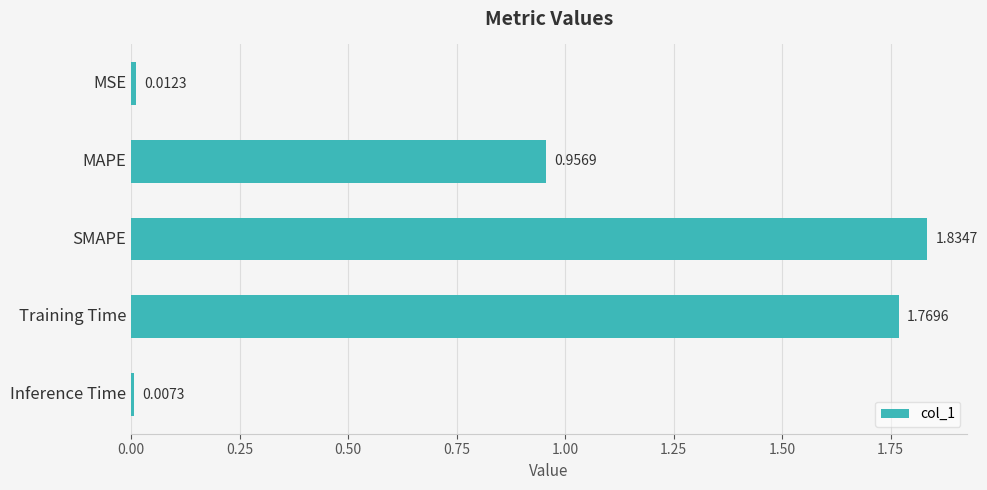

How many distinct data groups are displayed?

1